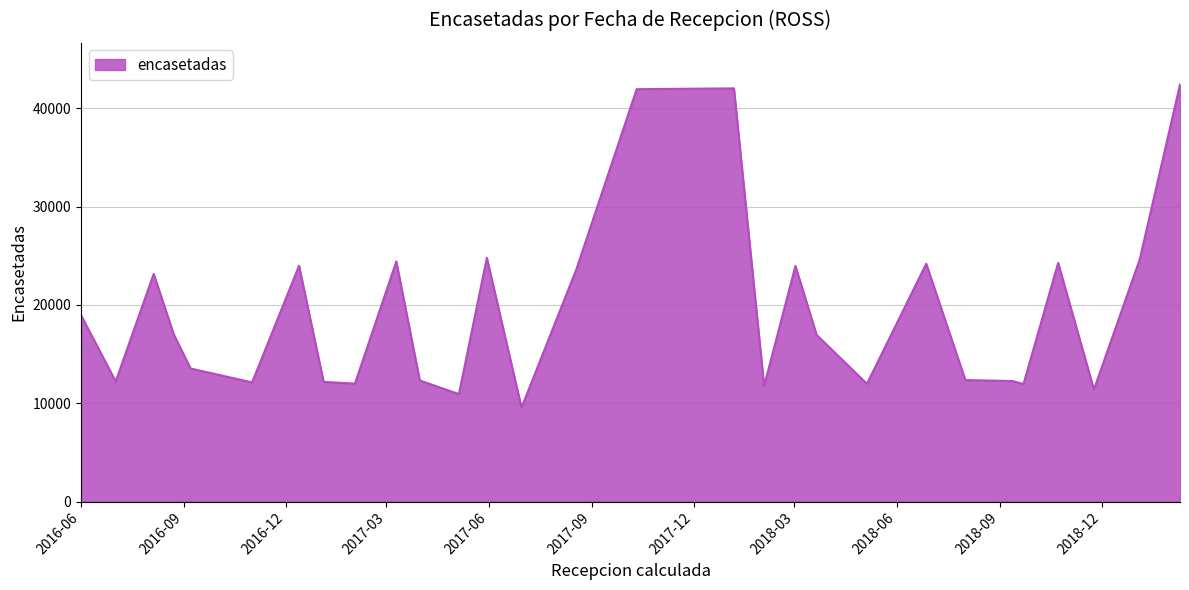

What is the difference between the maximum and minimum values?

32859.4